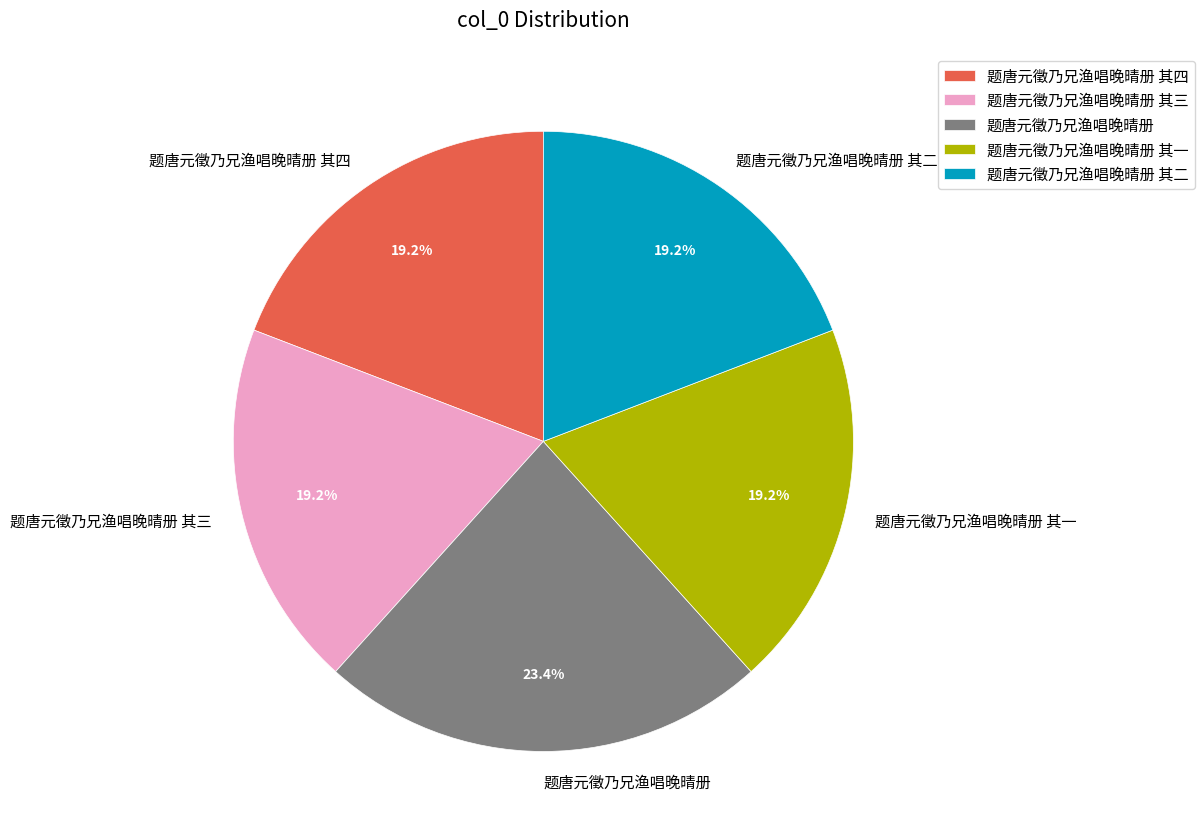

The 题唐元徵乃兄渔唱晚晴册 slice represents 23% of the pie. True or false?

True